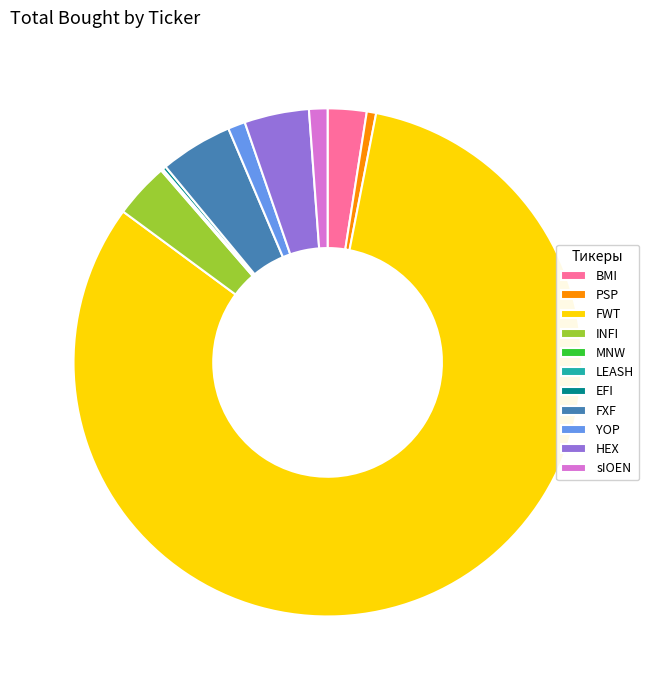

The FXF slice represents 5% of the pie. True or false?

True